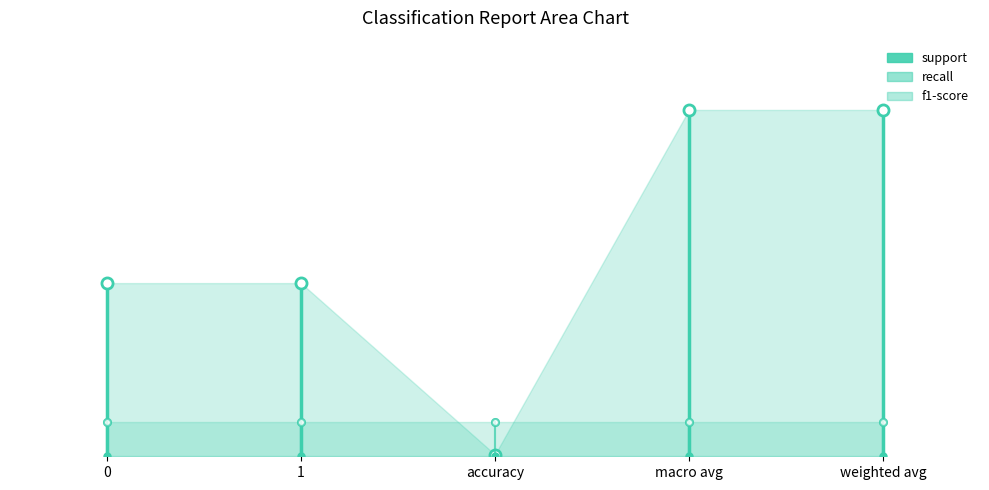

Which category has the lowest value in the support series?

accuracy